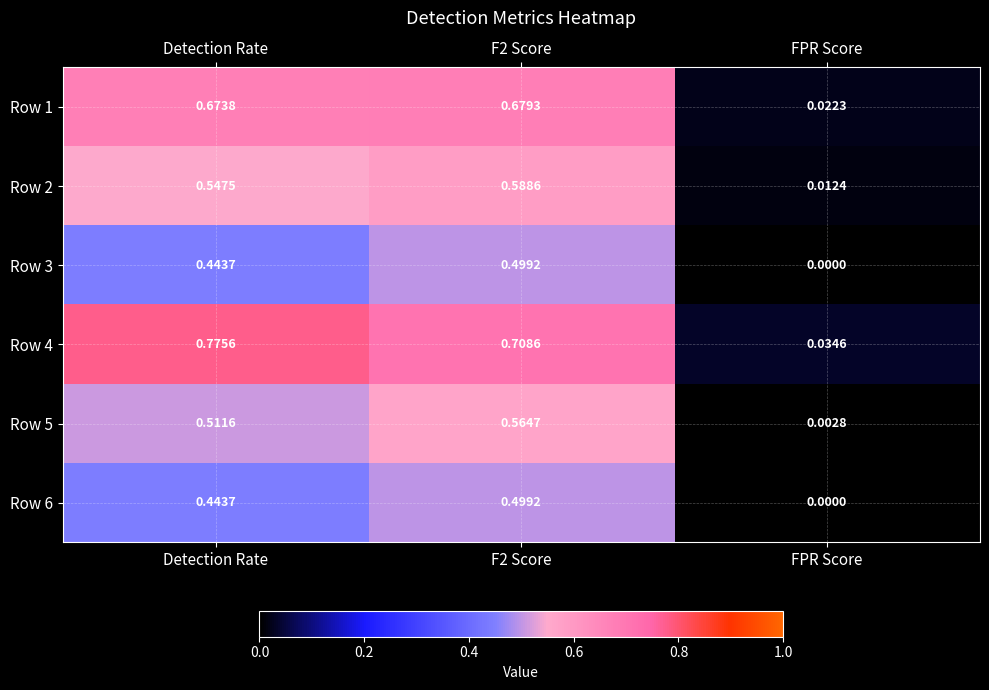

Which category has the lowest value in the Row 4 series?

FPR Score